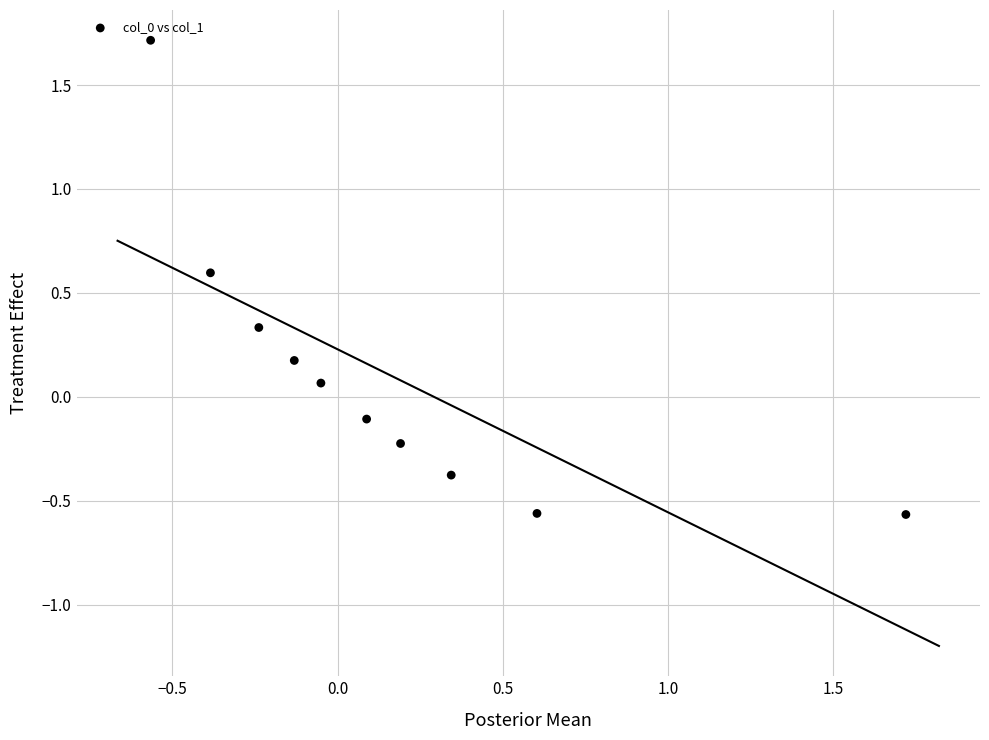

What is the range of Y values (max minus min)?

2.3